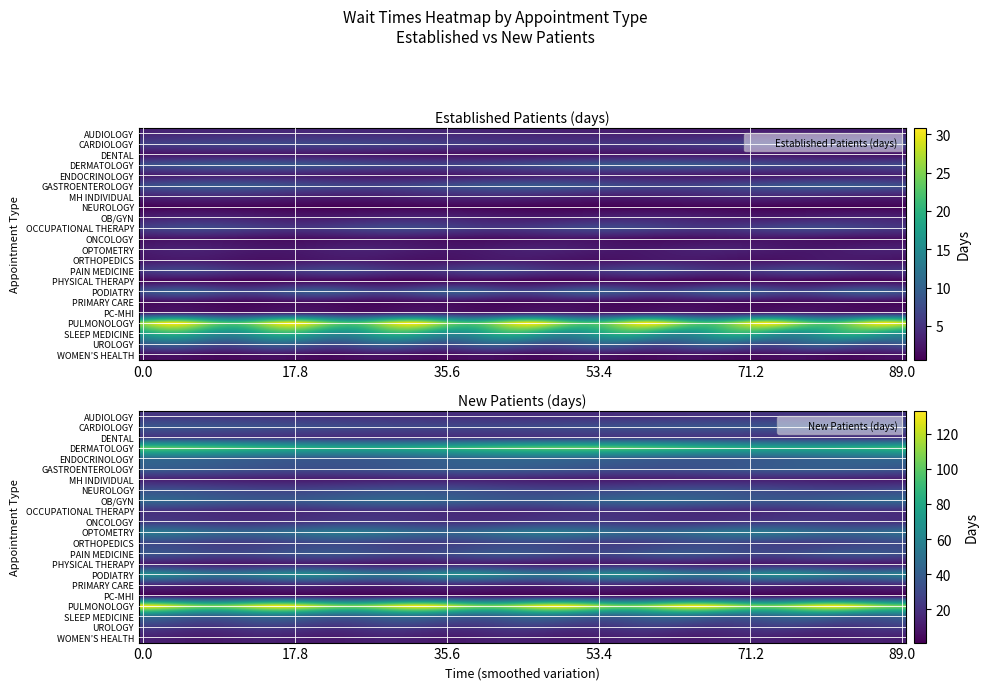

True or false: PODIATRY has a value of 8.5 at EstablishedPatients.

True